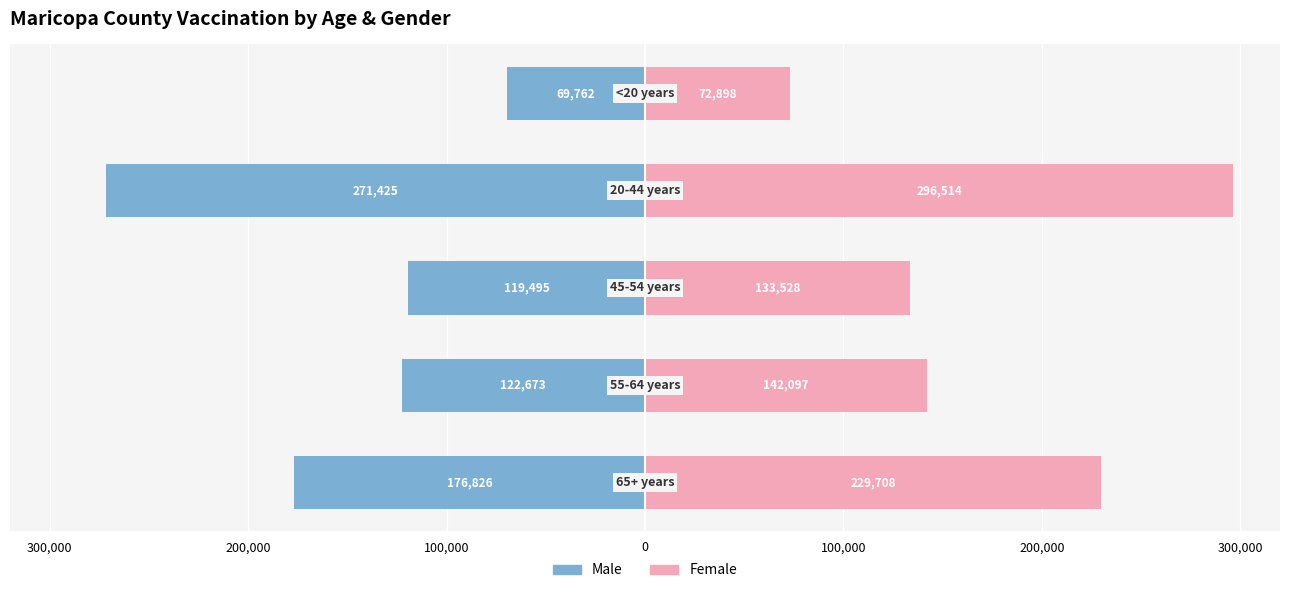

How many data points in Male are less than -122673?

2